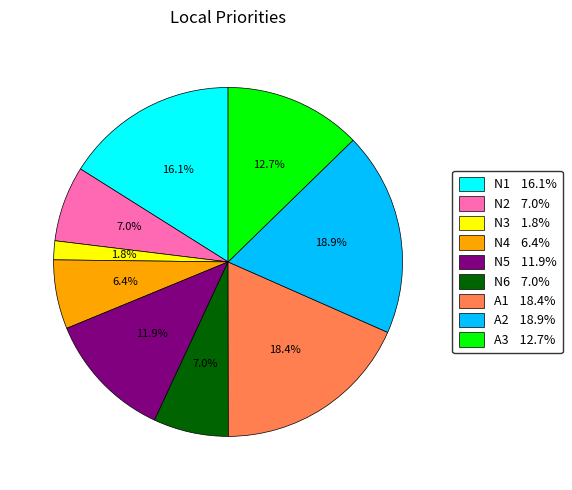

The N6 slice represents 7% of the pie. True or false?

True